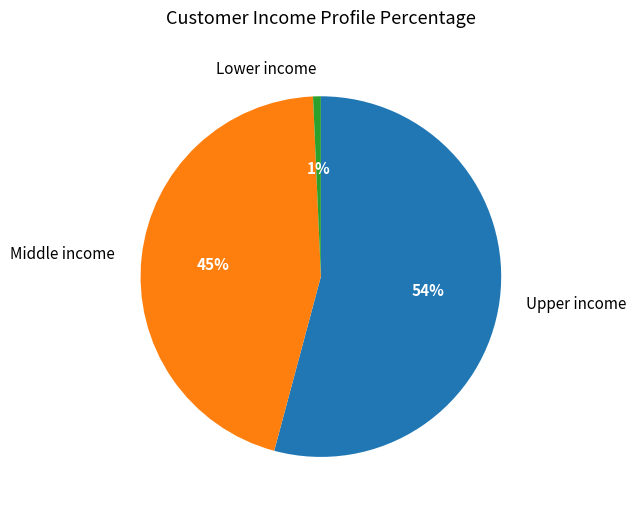

Which has a higher value, Middle income or Upper income?

Upper income